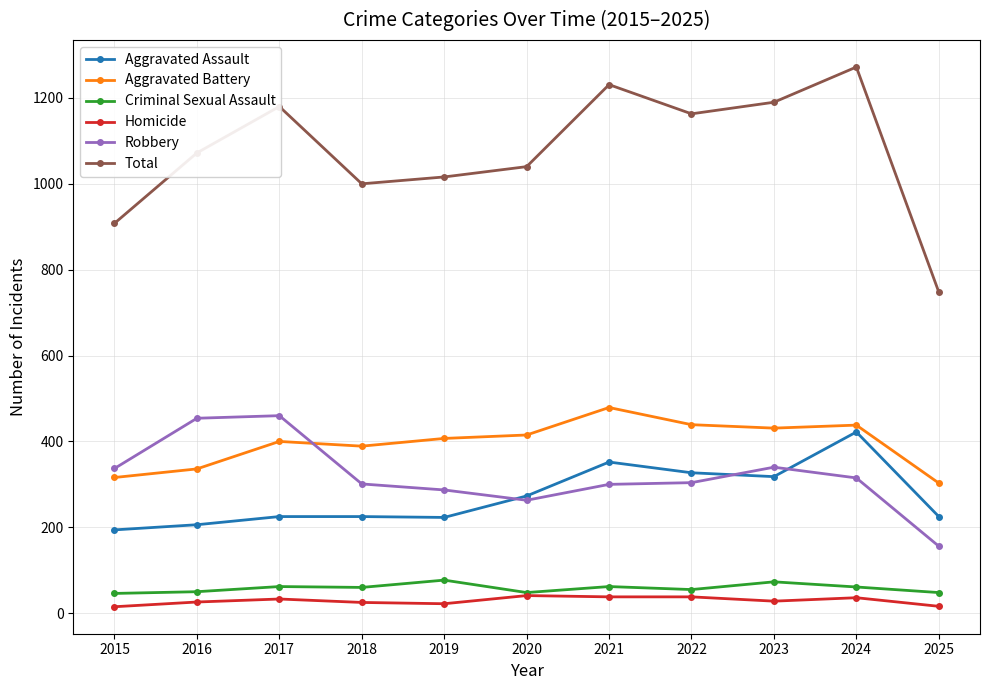

Is the value of Aggravated Assault at 2019 greater than the value of Aggravated Battery at 2025?

No